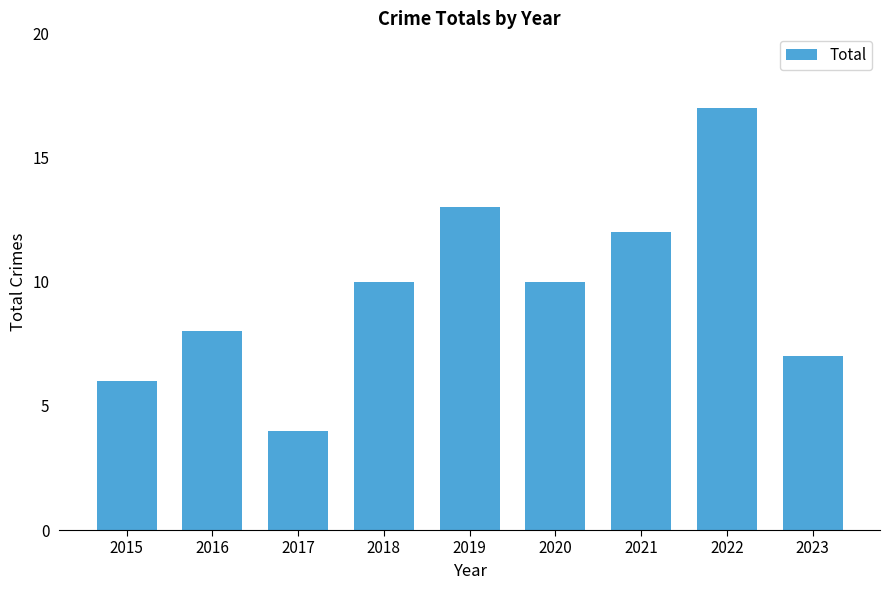

What value does the data have at 2021, to the nearest 10?

10